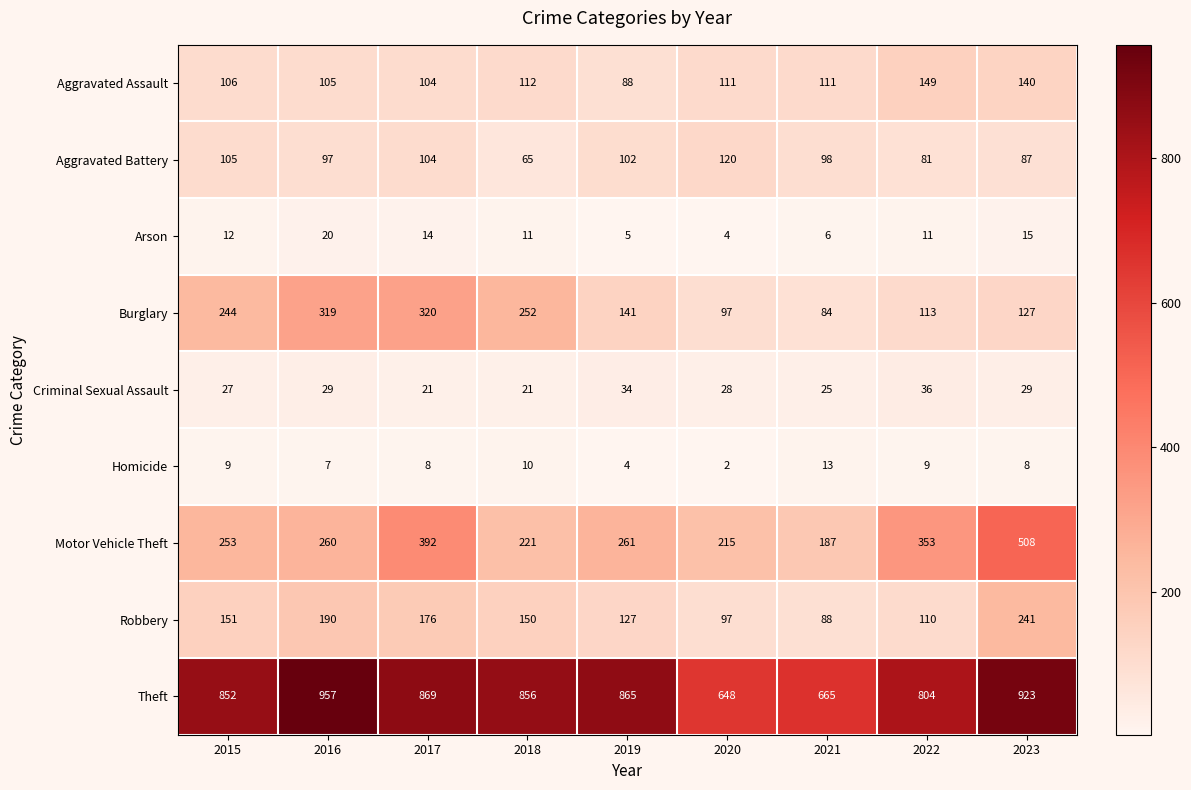

What is the greatest value displayed?

957